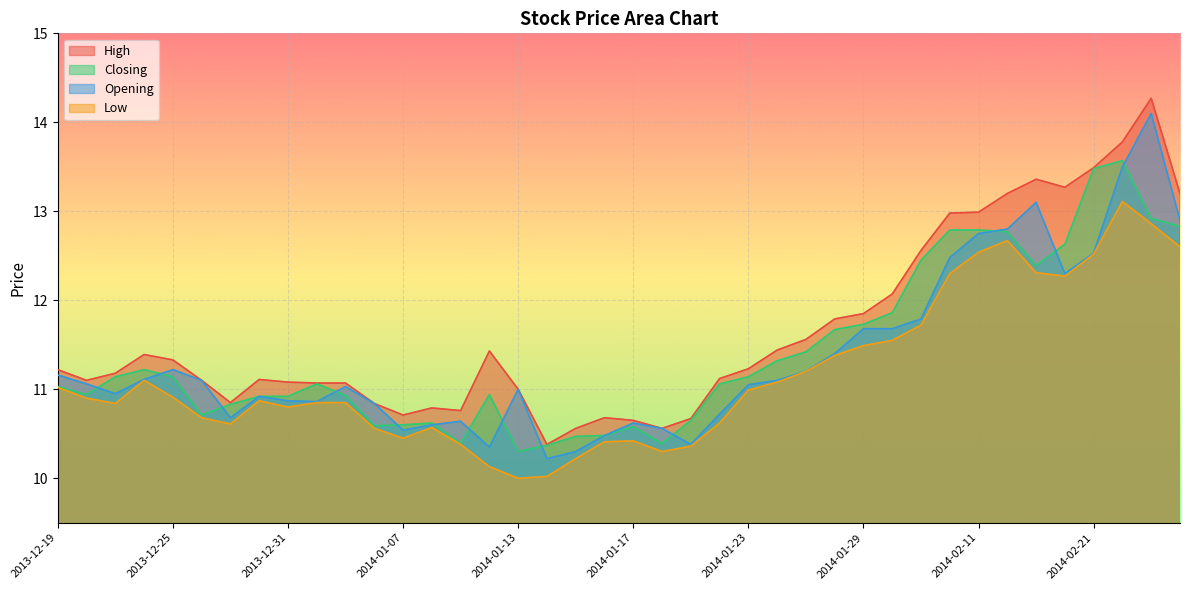

How many interior local valleys does the High series have?

7